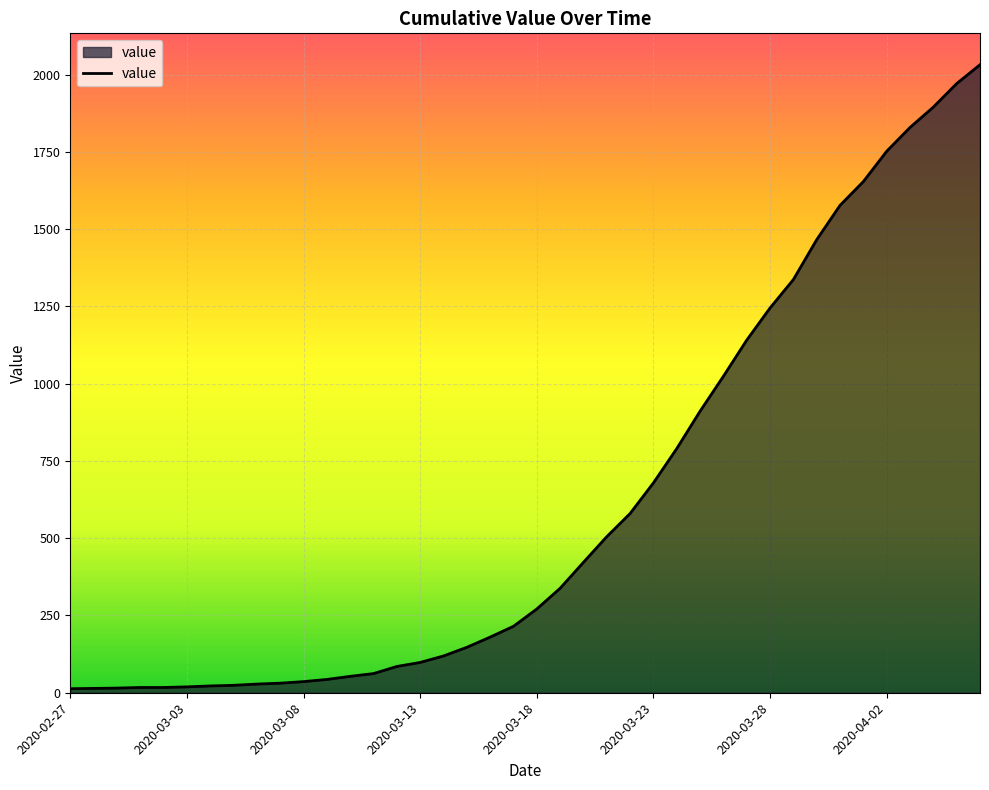

What is the difference between the maximum and minimum values?

2019